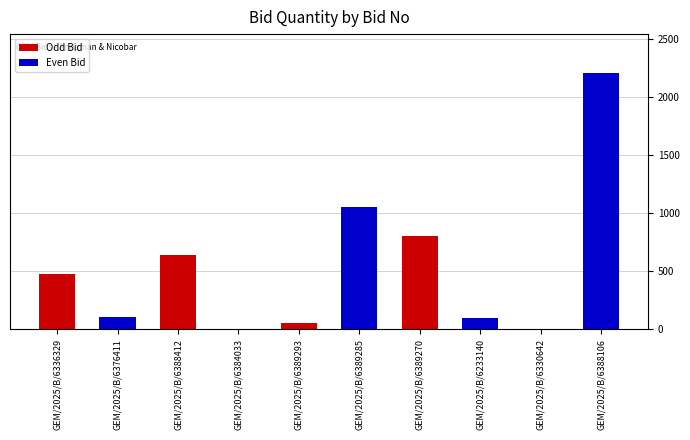

What is the maximum value shown in the chart?

2214